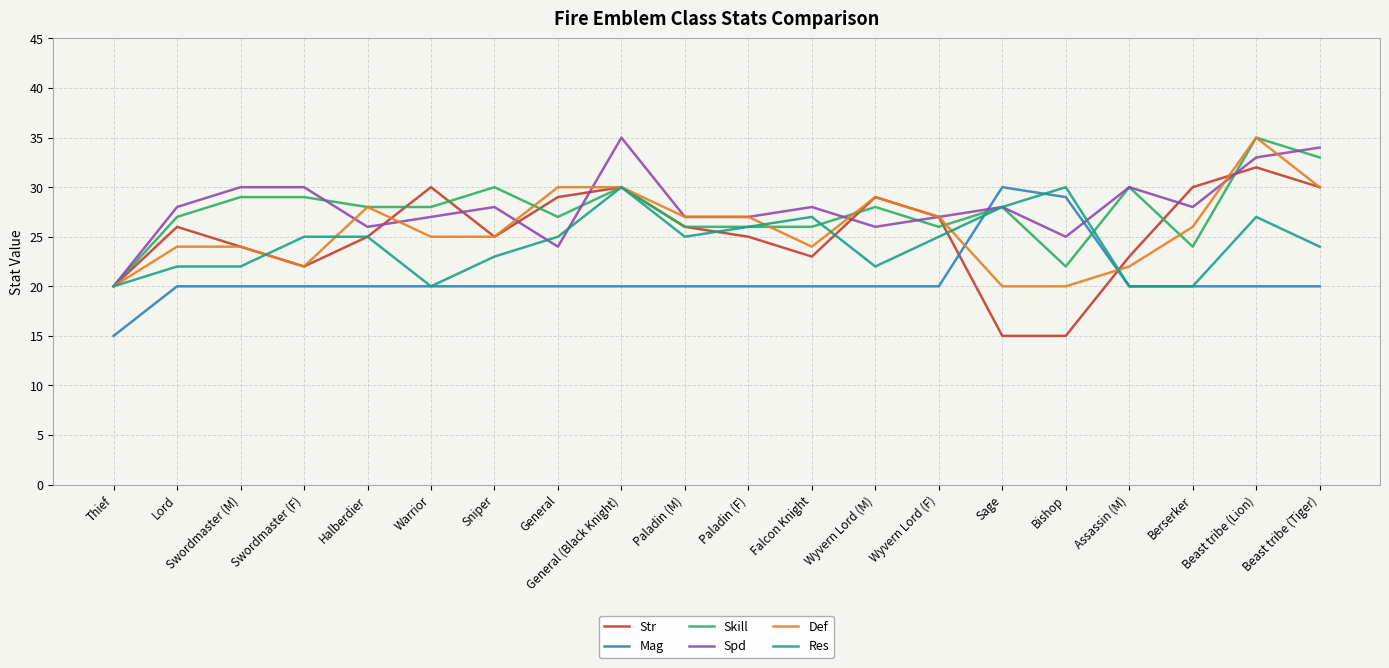

Which series changed the most between Sage and Bishop?

Skill